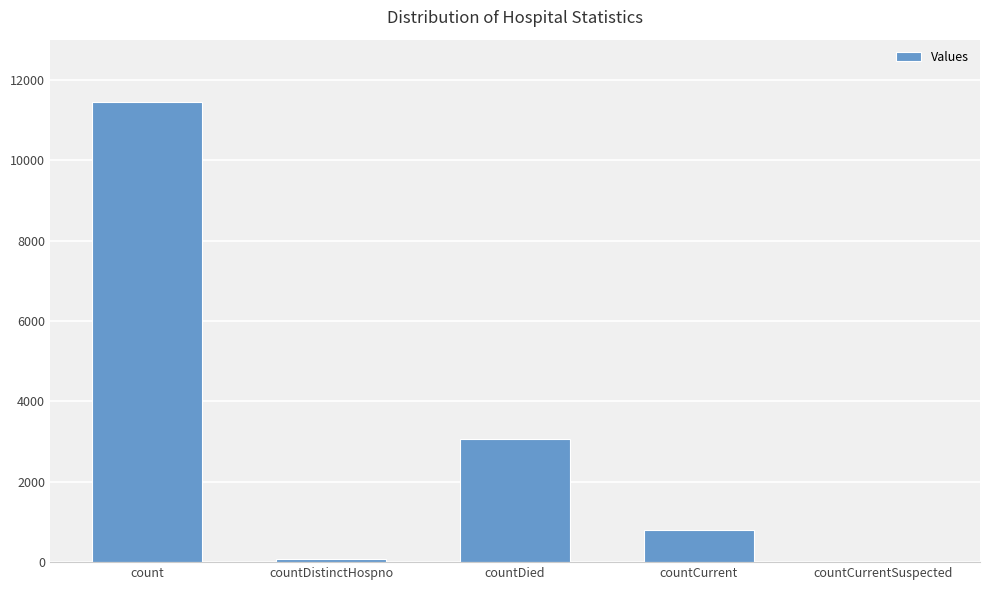

What is the ratio of the value at countCurrent to the value at countDistinctHospno?

10.6